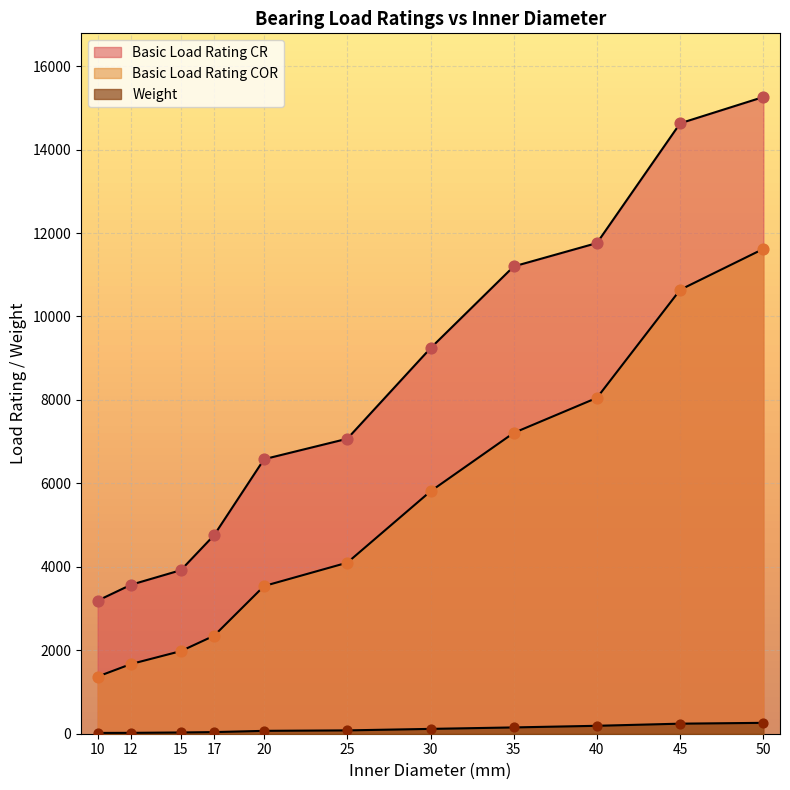

How many lines are shown in the chart?

3